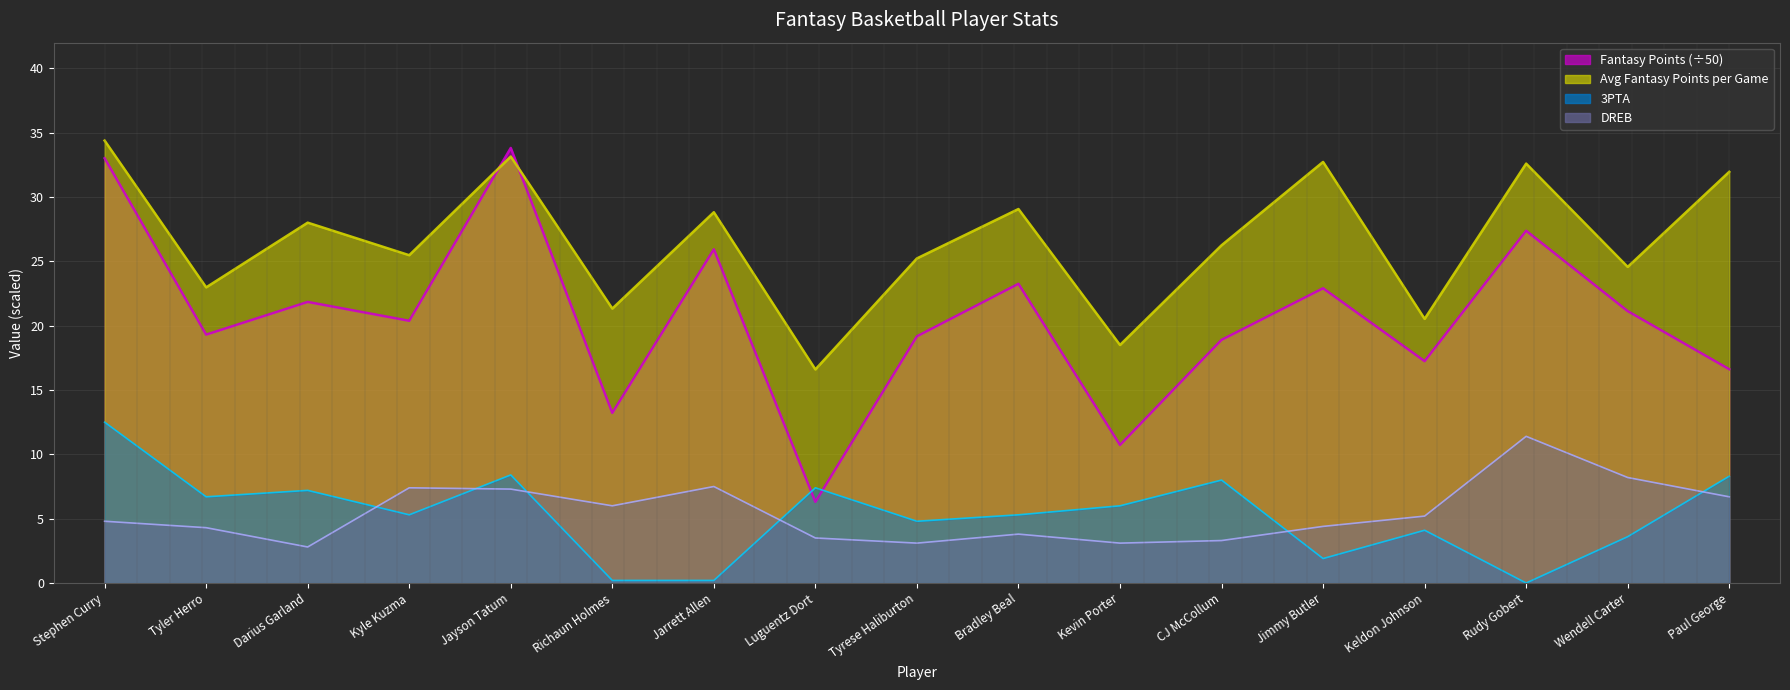

What is the label of the 10th point from the right?

Luguentz Dort